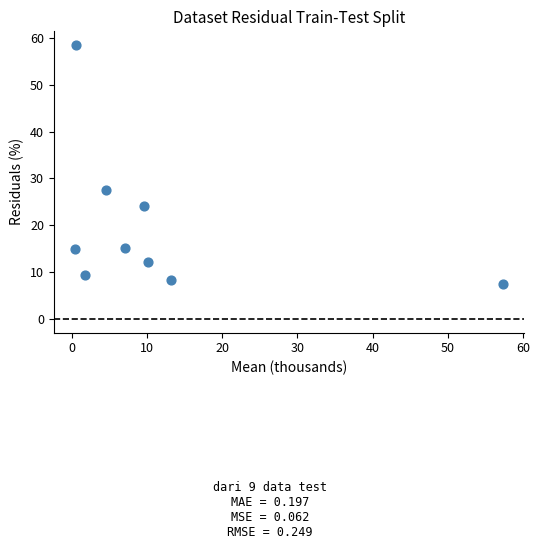

What Y value in the scatter plot is closest to 32?

27.5